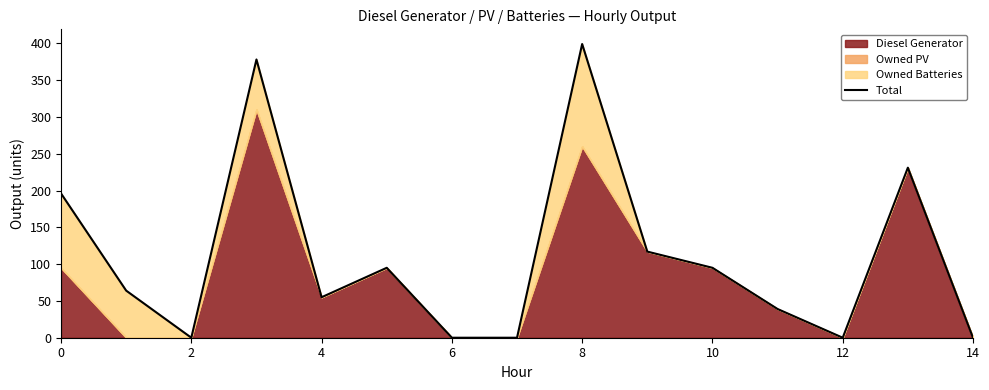

The value at 11 is 67. True or false?

False